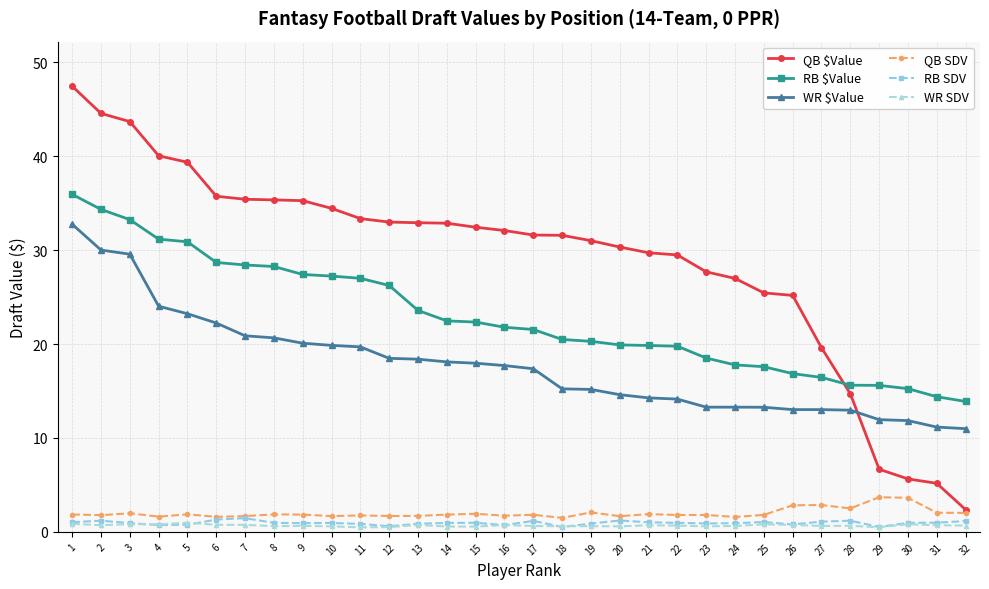

What are all the series names shown in the legend?

QB $Value, RB $Value, WR $Value, QB SDV, RB SDV, WR SDV